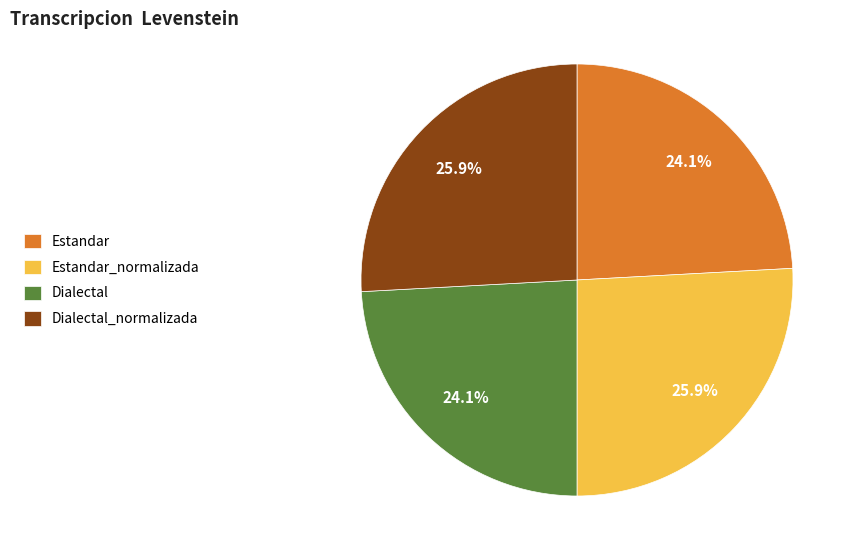

What is the ratio of the value at Estandar_normalizada to the value at Dialectal?

1.1